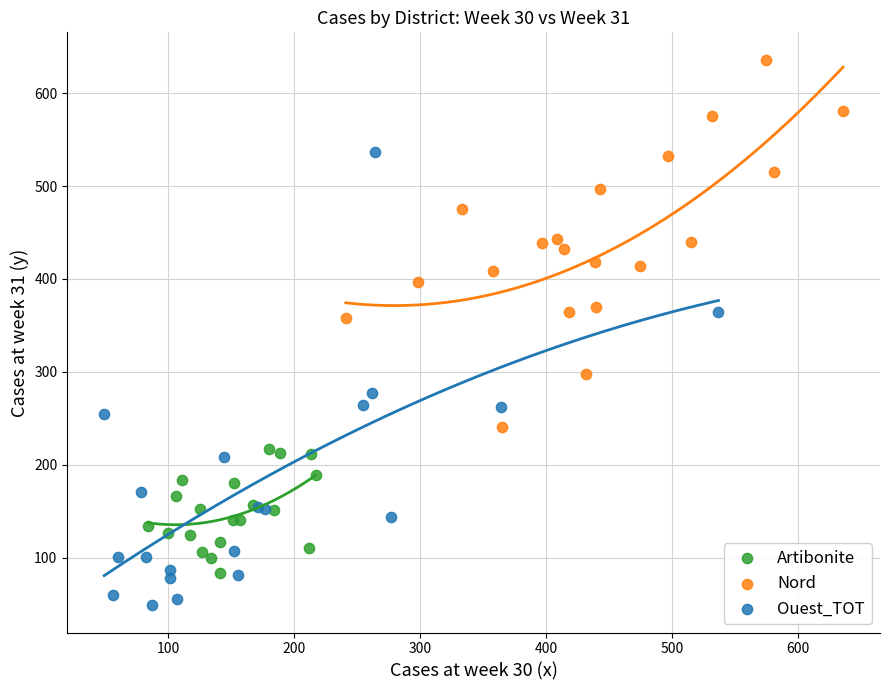

Which series contains the lowest Y value?

Ouest_TOT